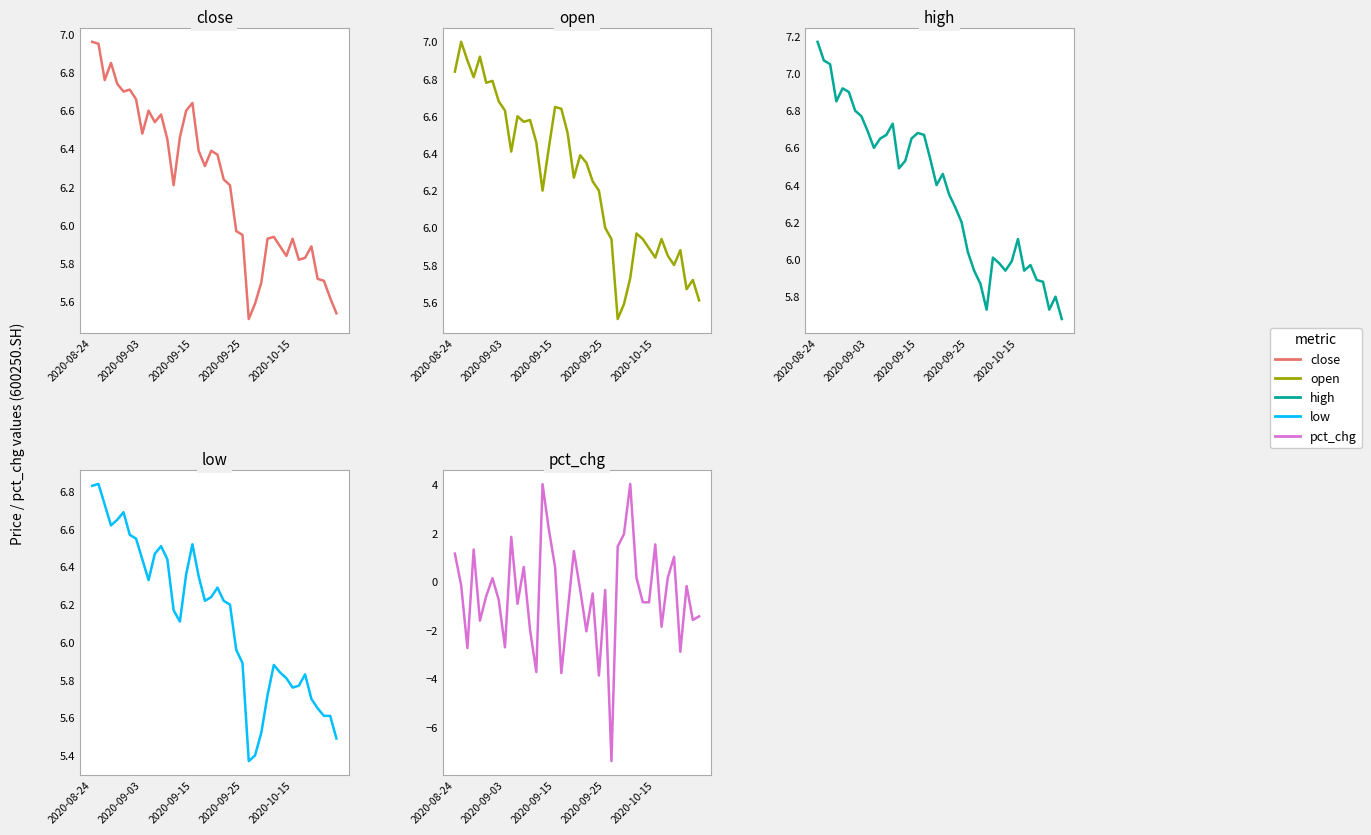

True or false: pct_chg has a value of 0.3 at 6.

False